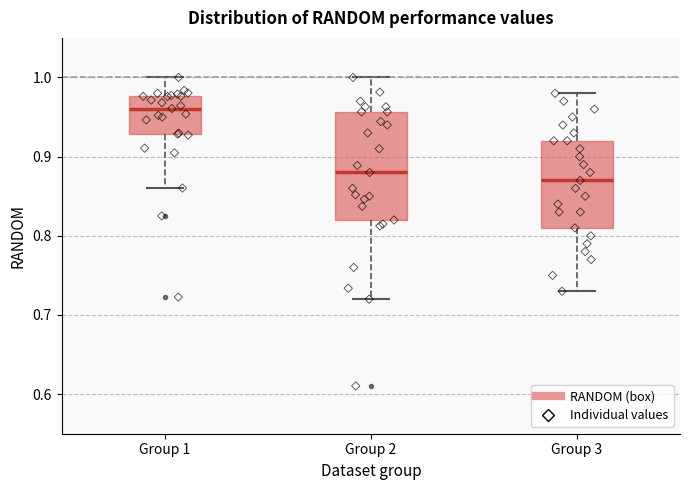

Which box has the lowest median line?

Group 3